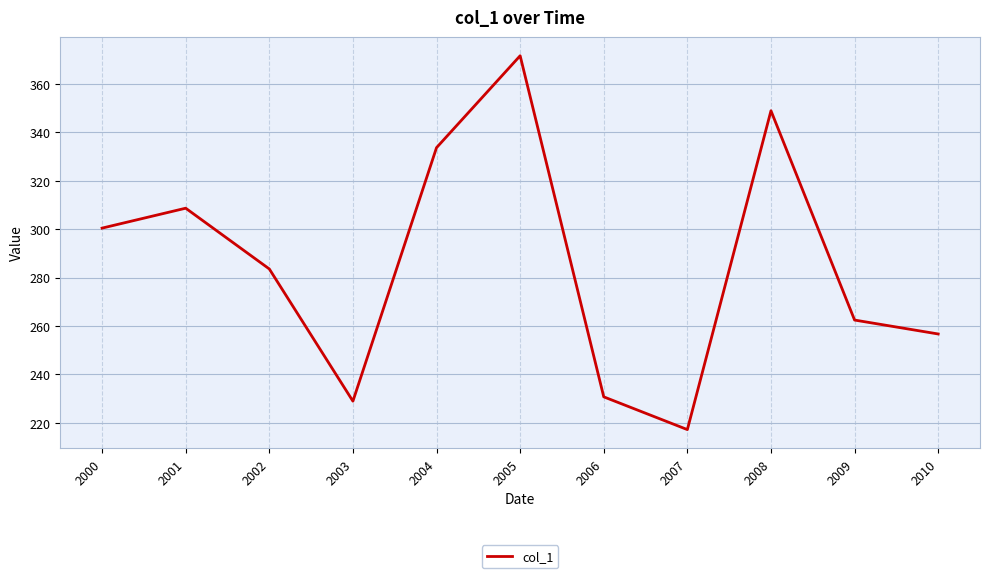

How many lines are shown in the chart?

1